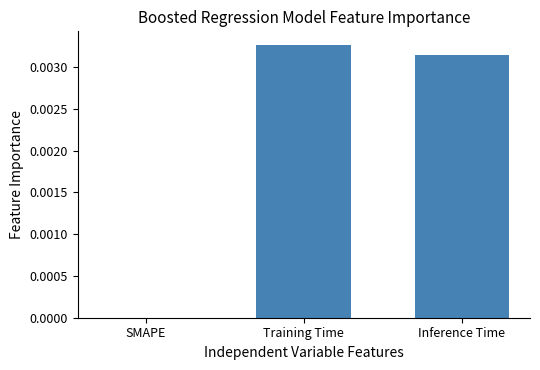

Which has a higher value, SMAPE or Training Time?

Training Time